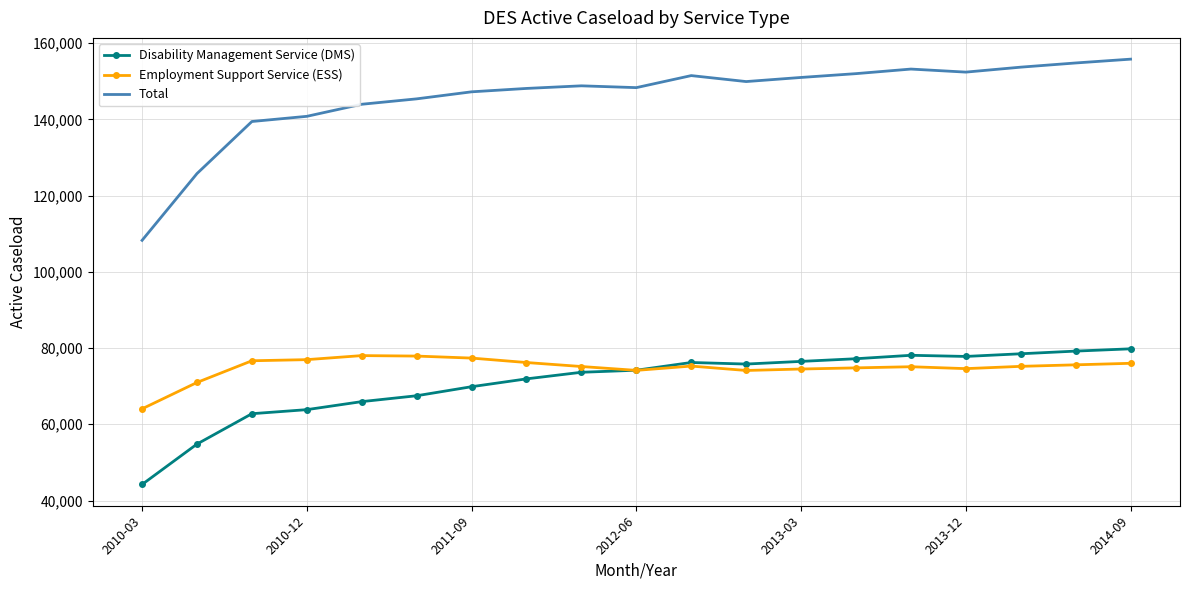

True or false: Total and Disability Management Service (DMS) intersect in this chart.

False